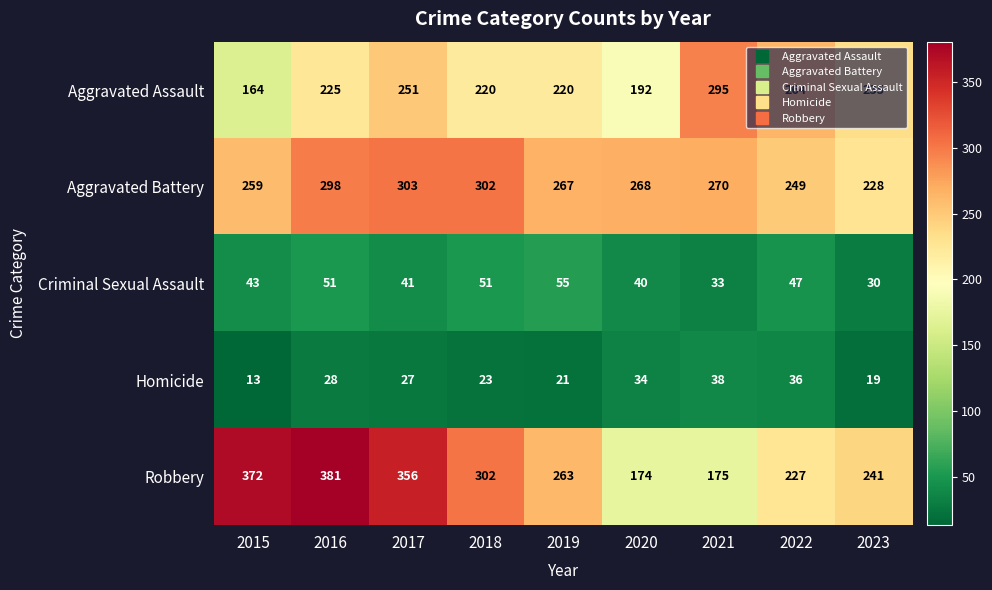

The Robbery series shows 175 at 2021. True or false?

True